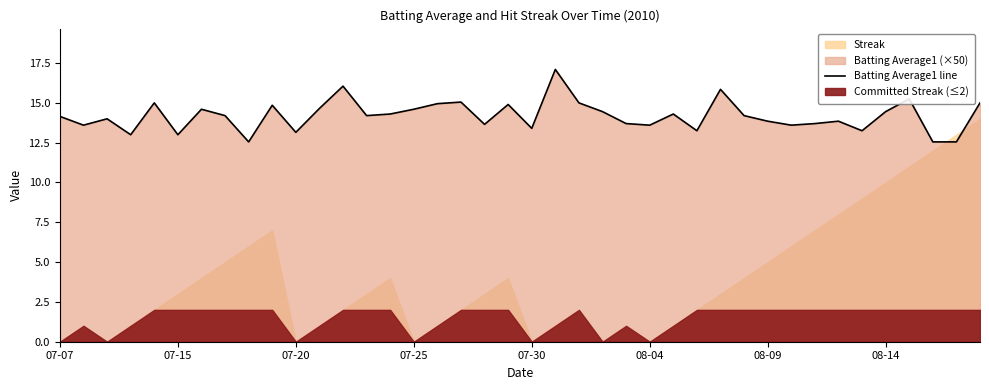

What is the maximum value for Batting Average1 line?

17.1